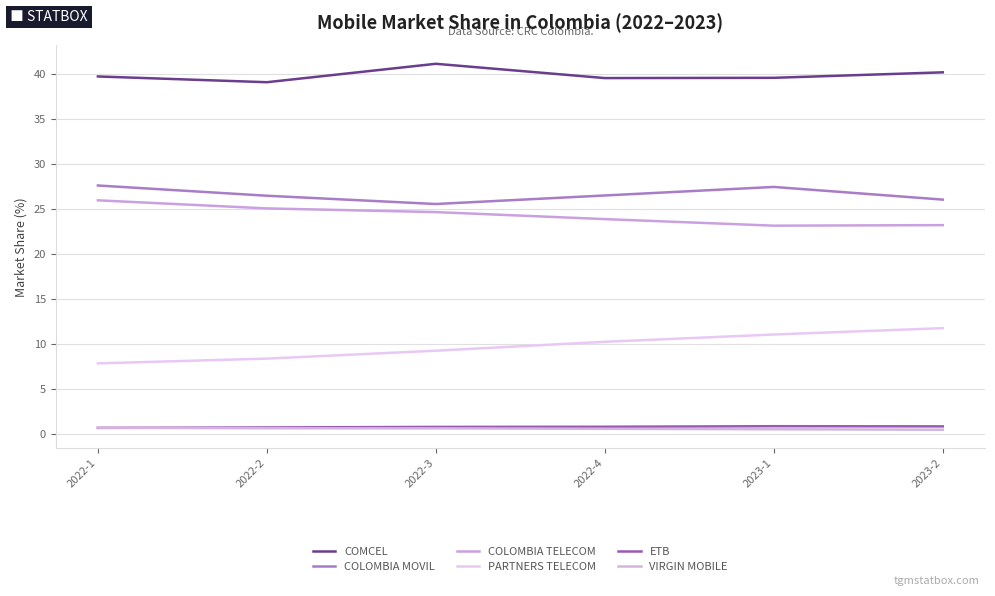

What is the sum of all COMCEL values?

239.6